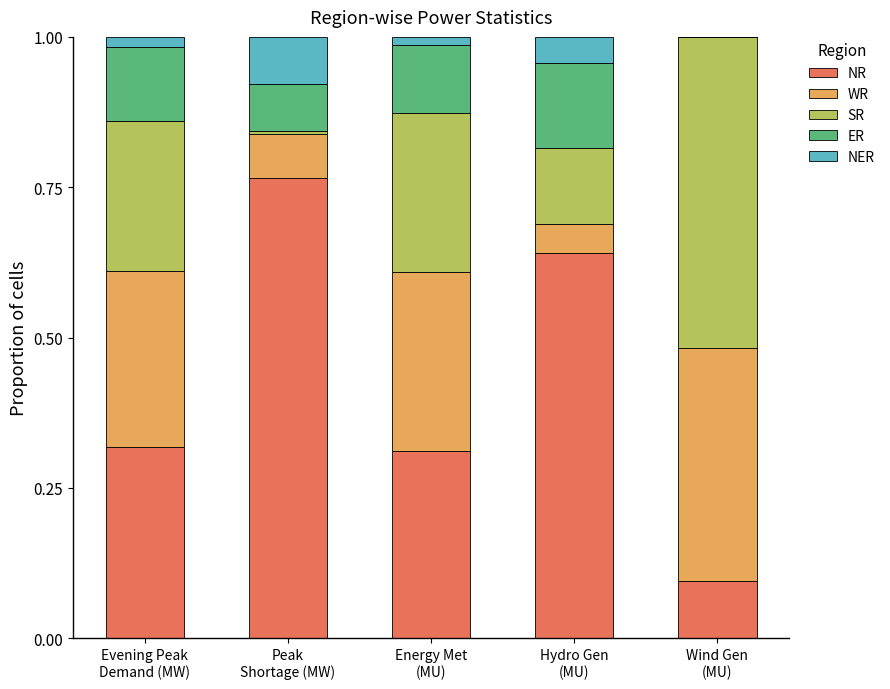

The value of WR at Peak
Shortage (MW) is 0.1. True or false?

True